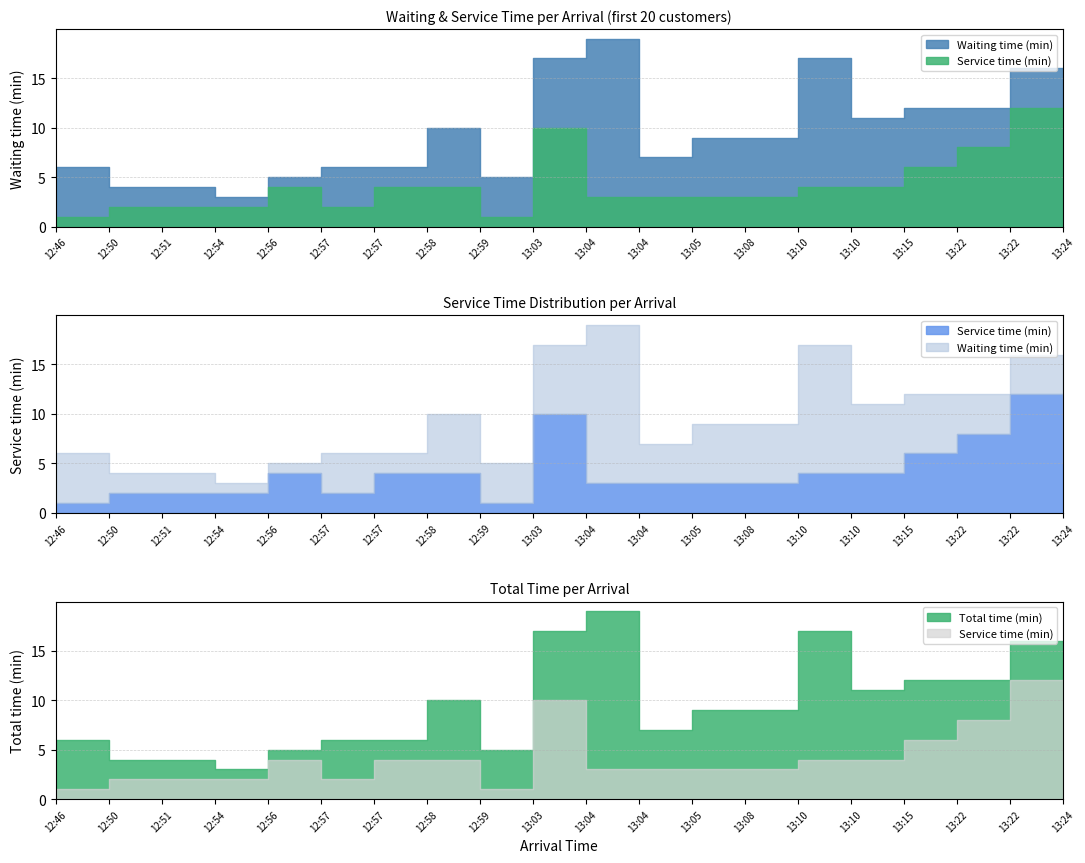

Which series changed the most between 12:54 and 12:57?

Waiting time (min)